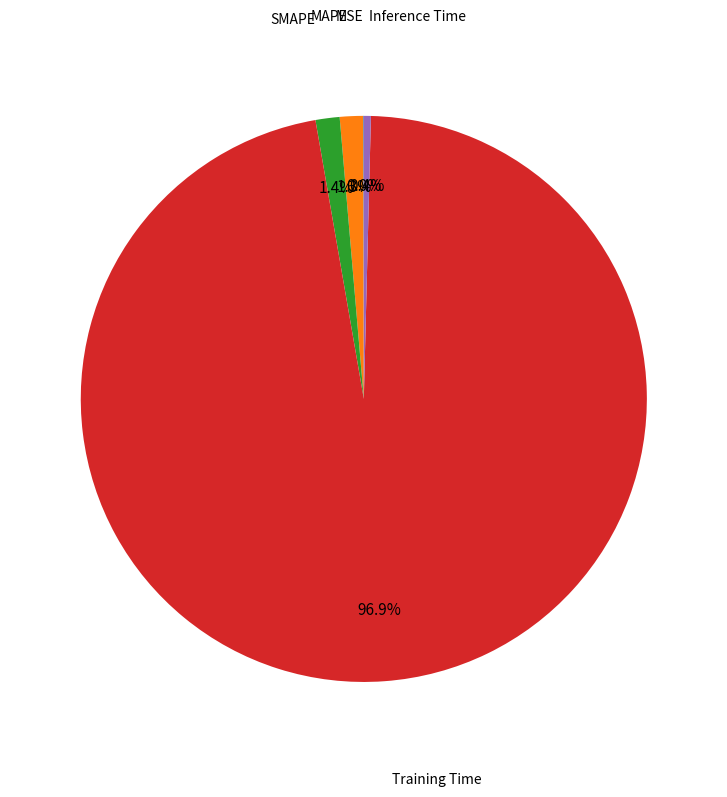

How much of the chart is everything except Training Time?

3.1%